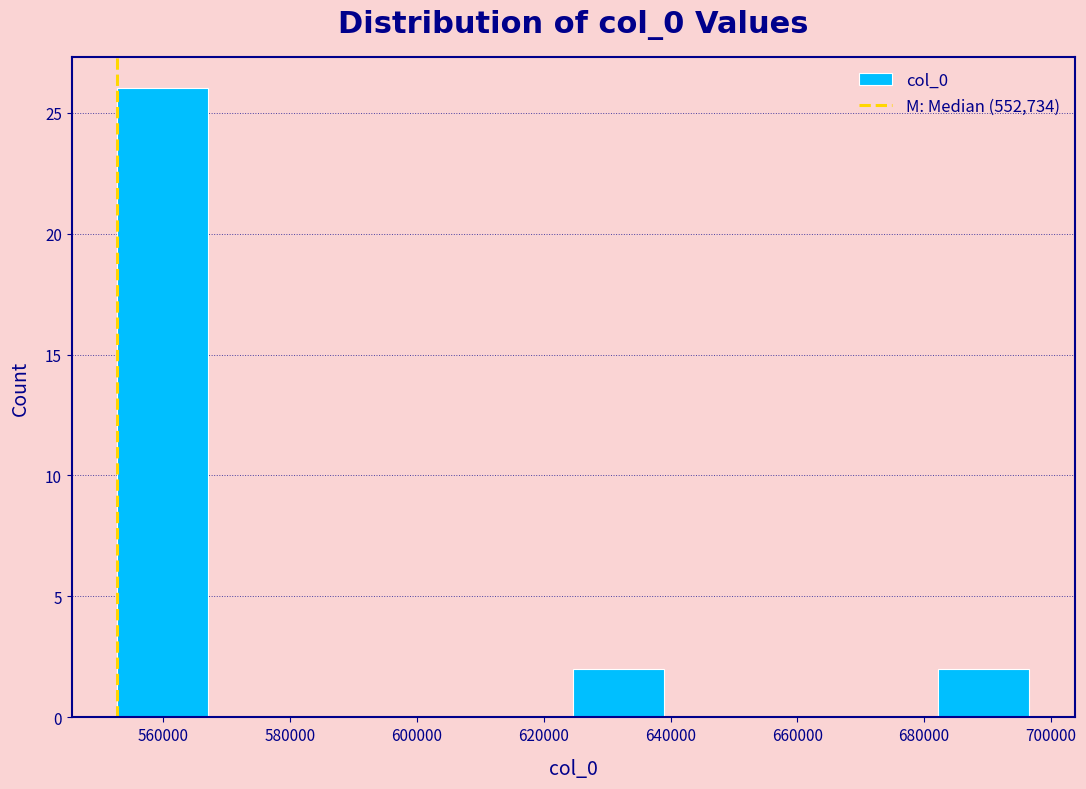

Reading left to right, transcribe this chart: for each bar, give the range it covers on the x-axis and its height. Neither the bar edges nor the heights are printed on the chart, so give them approximately, as read against the axes.

552000 to 568000: 26
568000 to 582000: 0
582000 to 596000: 0
596000 to 610000: 0
610000 to 624000: 0
624000 to 640000: 2
640000 to 654000: 0
654000 to 668000: 0
668000 to 682000: 0
682000 to 696000: 2